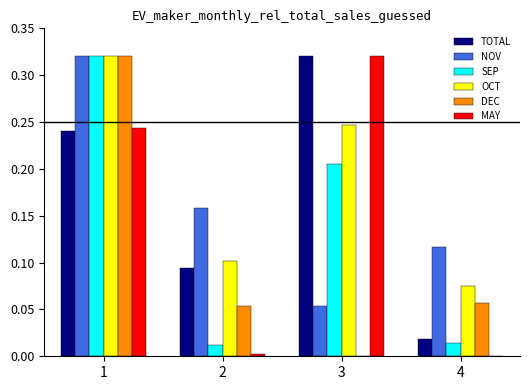

Is the value of MAY at 4 greater than the value of SEP at 2?

No